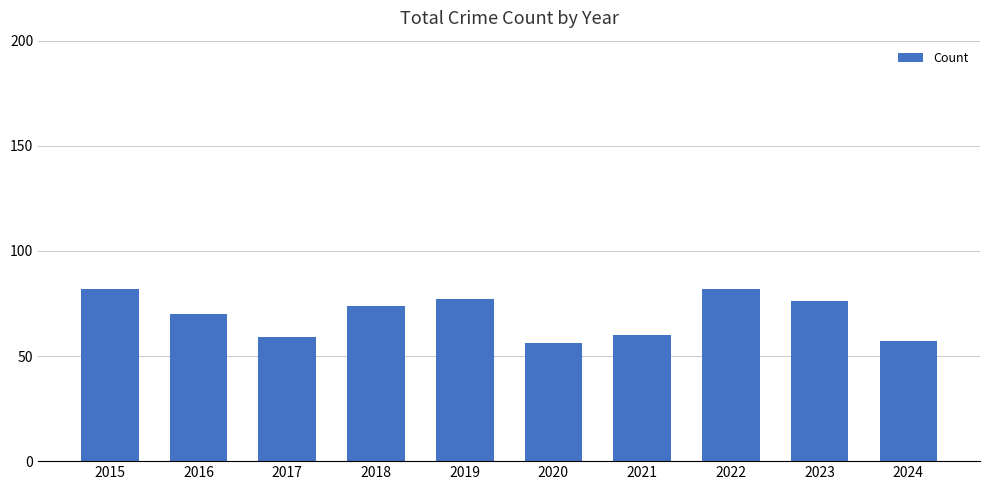

What is the value of the 2nd bar from the left?

70